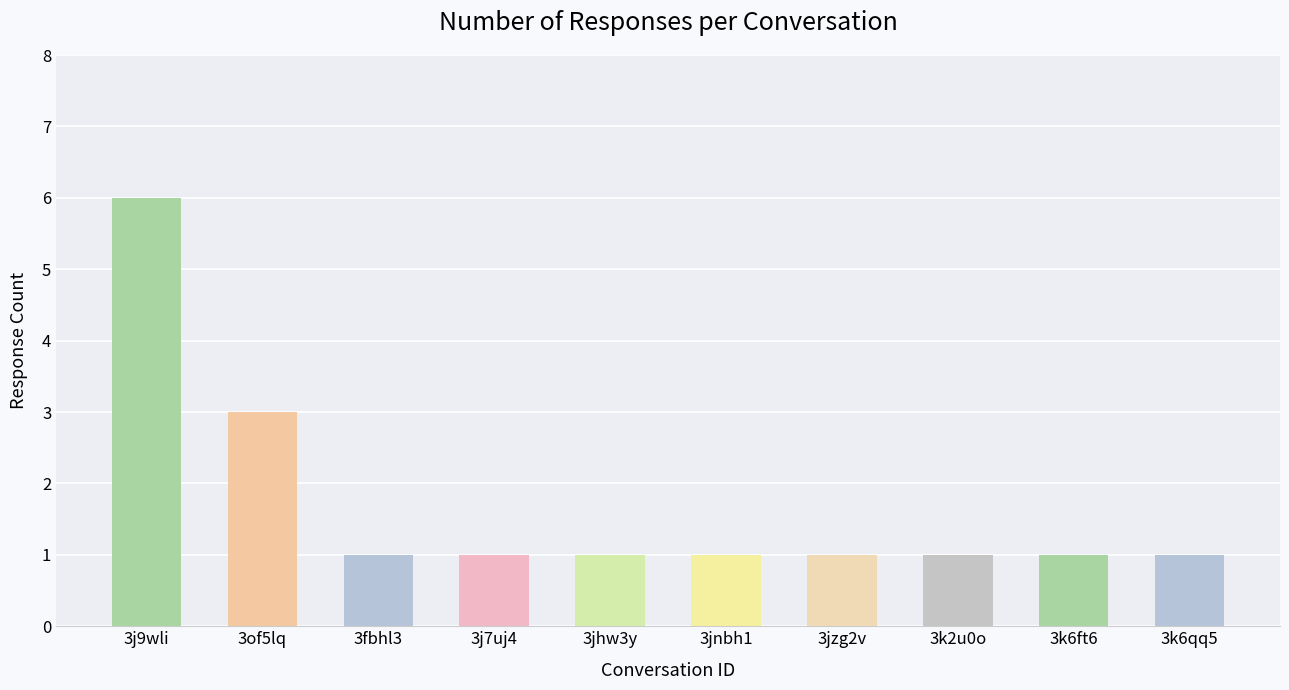

What is the greatest value displayed?

6